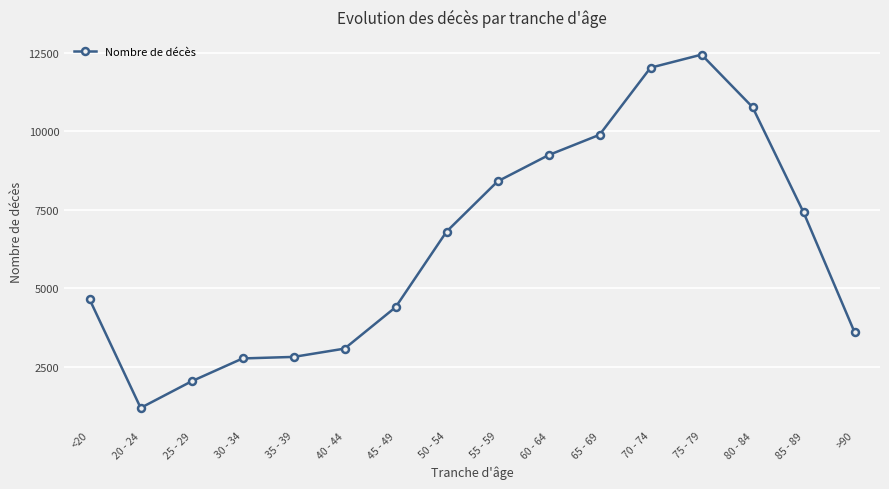

The chart shows a value of 6803 at 50 - 54. True or false?

True